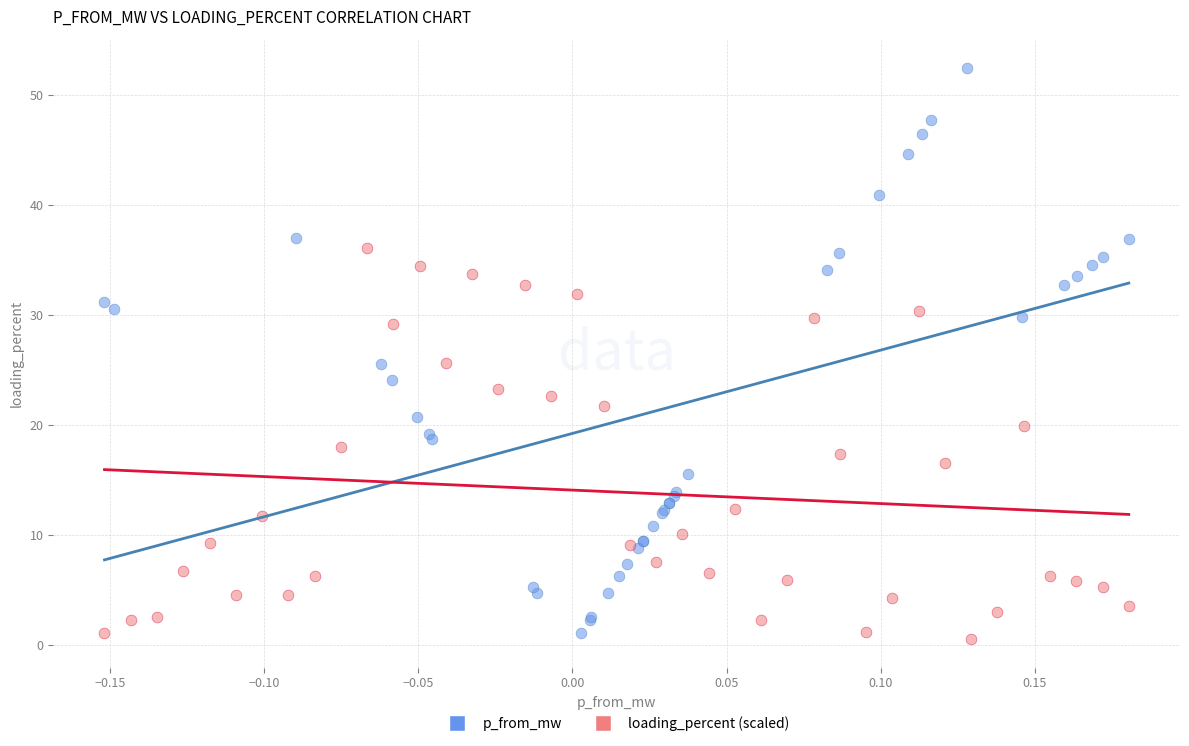

Which series has the largest Y range (max minus min)?

p_from_mw